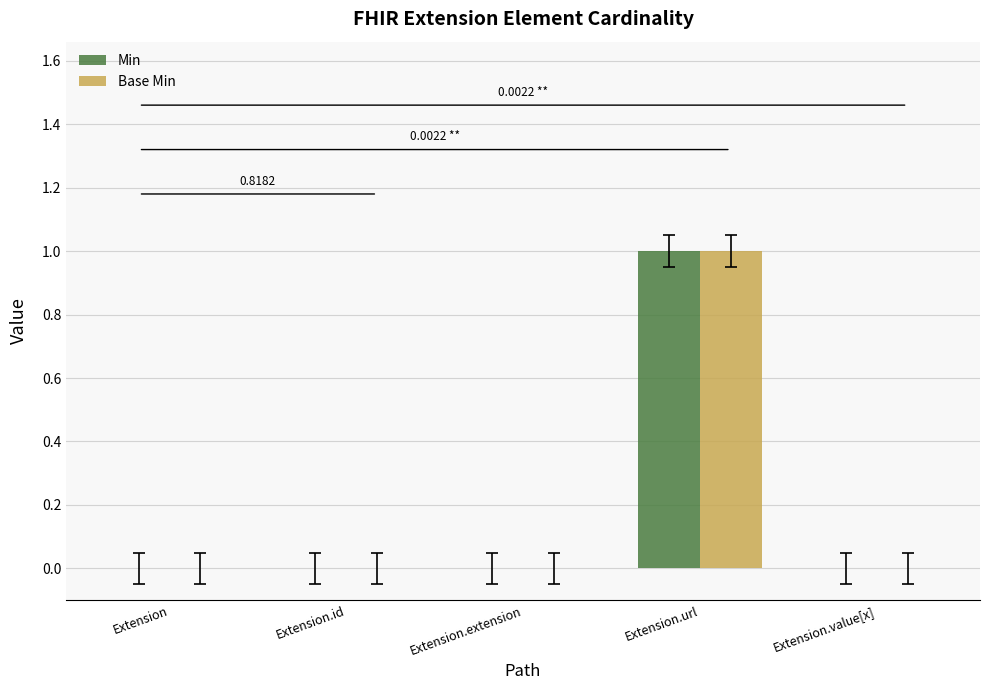

Reading left to right, transcribe all the data shown in this chart.

Min: Extension=0	Extension.id=0	Extension.extension=0	Extension.url=1	Extension.value[x]=0
Base Min: Extension=0	Extension.id=0	Extension.extension=0	Extension.url=1	Extension.value[x]=0